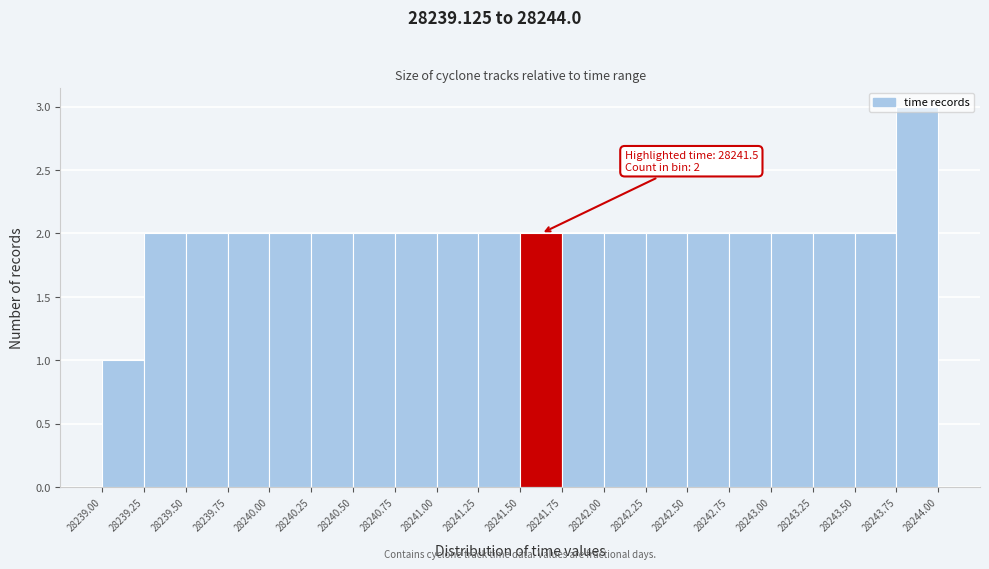

Over which range of the x-axis is the bar tallest?

28243.75 to 28244.00